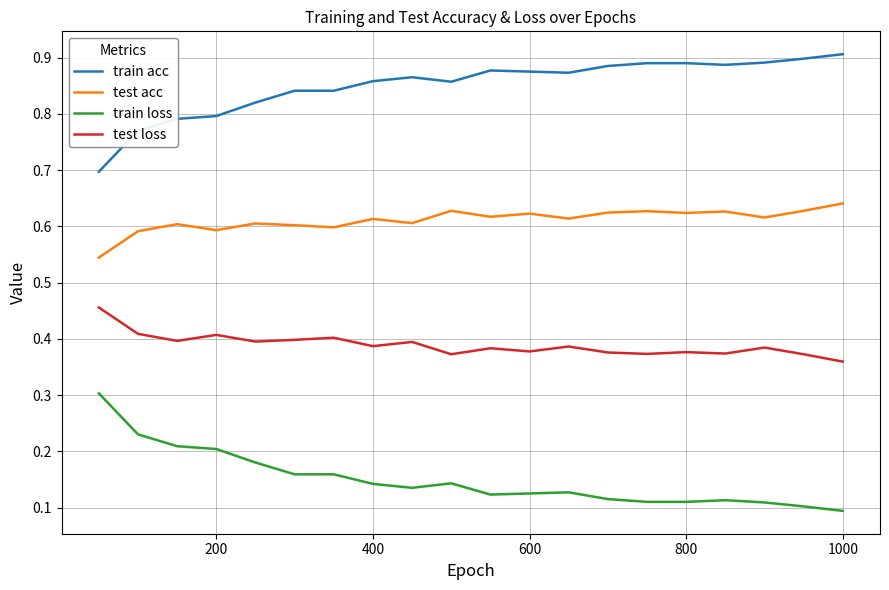

List the series in order of their peak value, highest first.

train acc, test acc, test loss, train loss